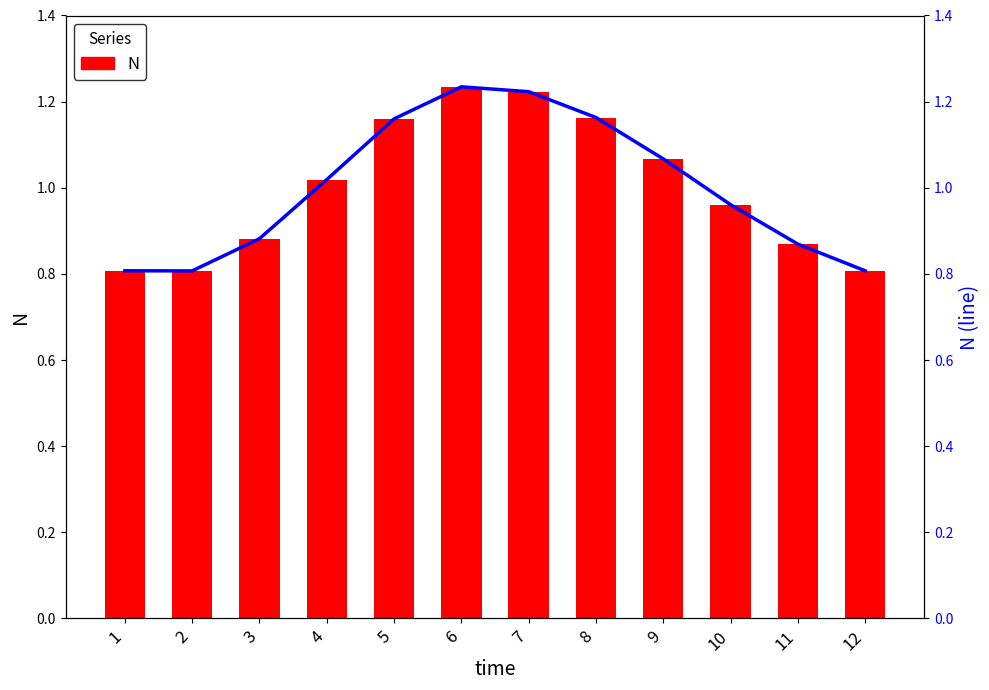

Which series changed the most between 8 and 11?

N